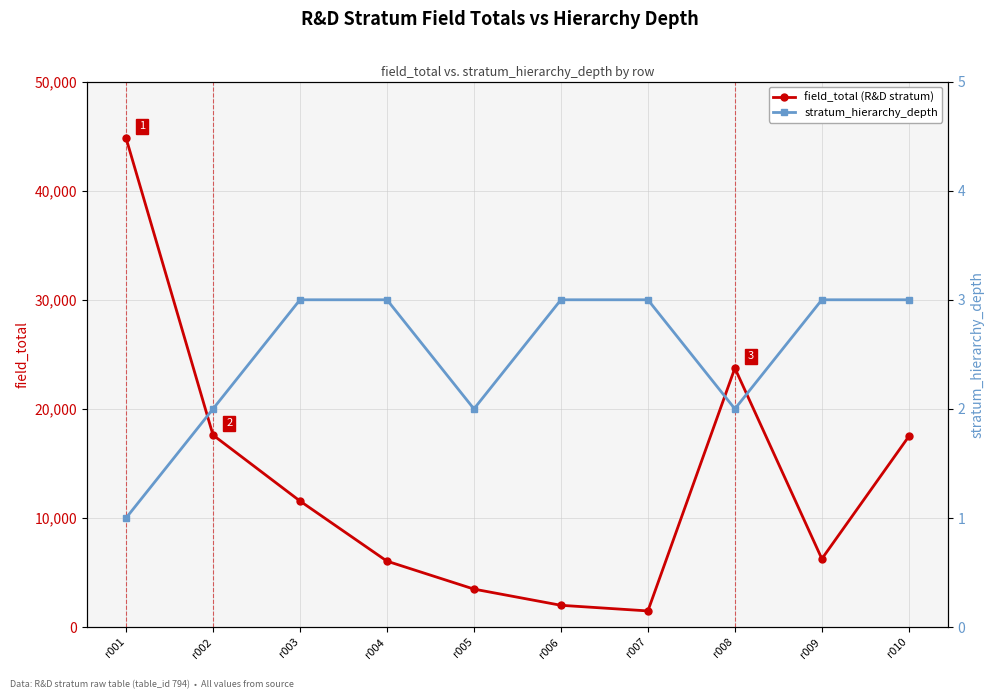

What are all the series names shown in the legend?

field_total (R&D stratum), stratum_hierarchy_depth